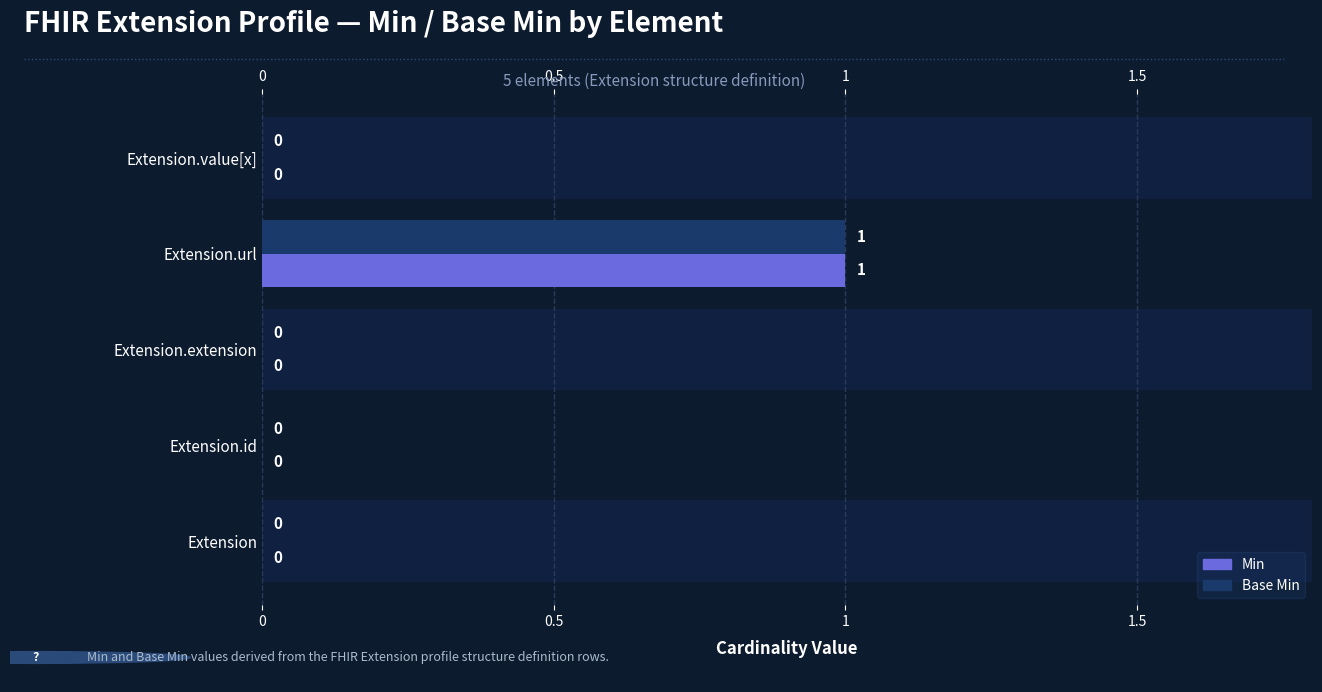

How many bars are there in each group?

2